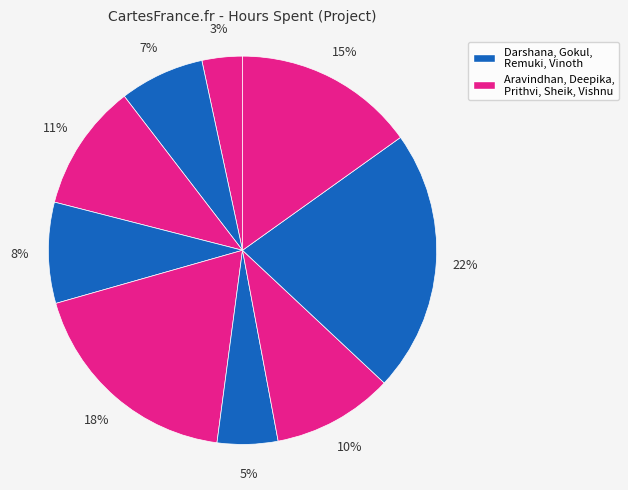

To the nearest percent, what is the average slice percentage?

11%